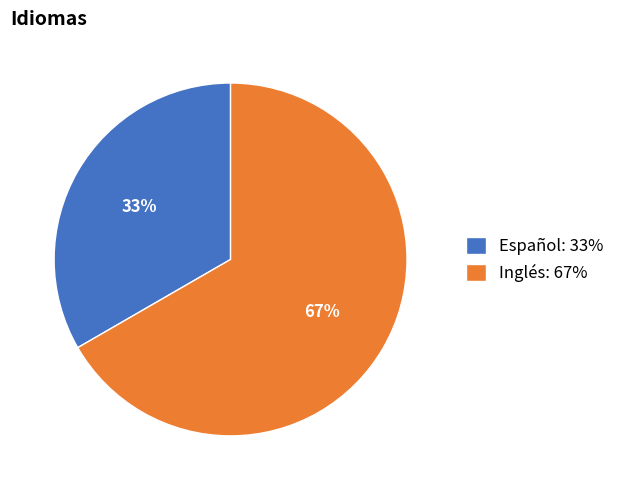

Rank the categories by value from lowest to highest.

Español, Inglés